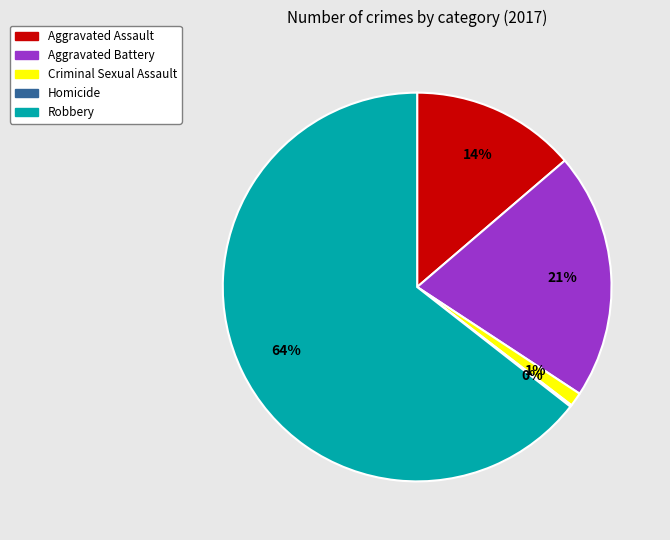

The Robbery slice represents 54% of the pie. True or false?

False